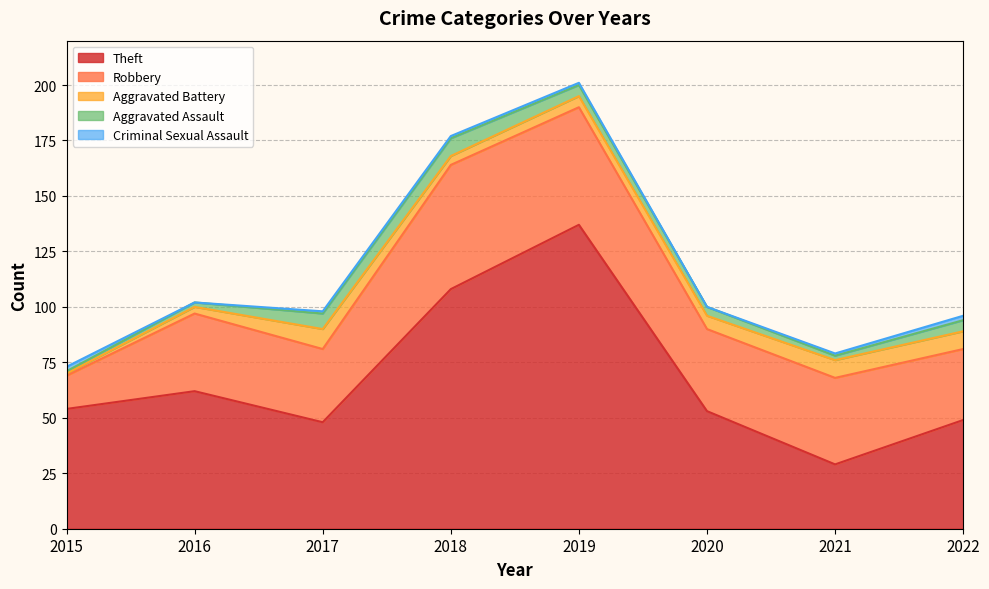

What is the difference between the maximum and minimum values in the Criminal Sexual Assault series?

2